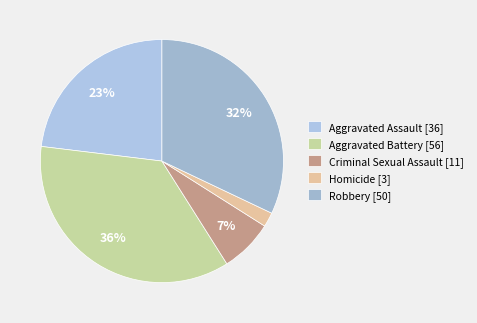

How many segments does this pie chart have?

5